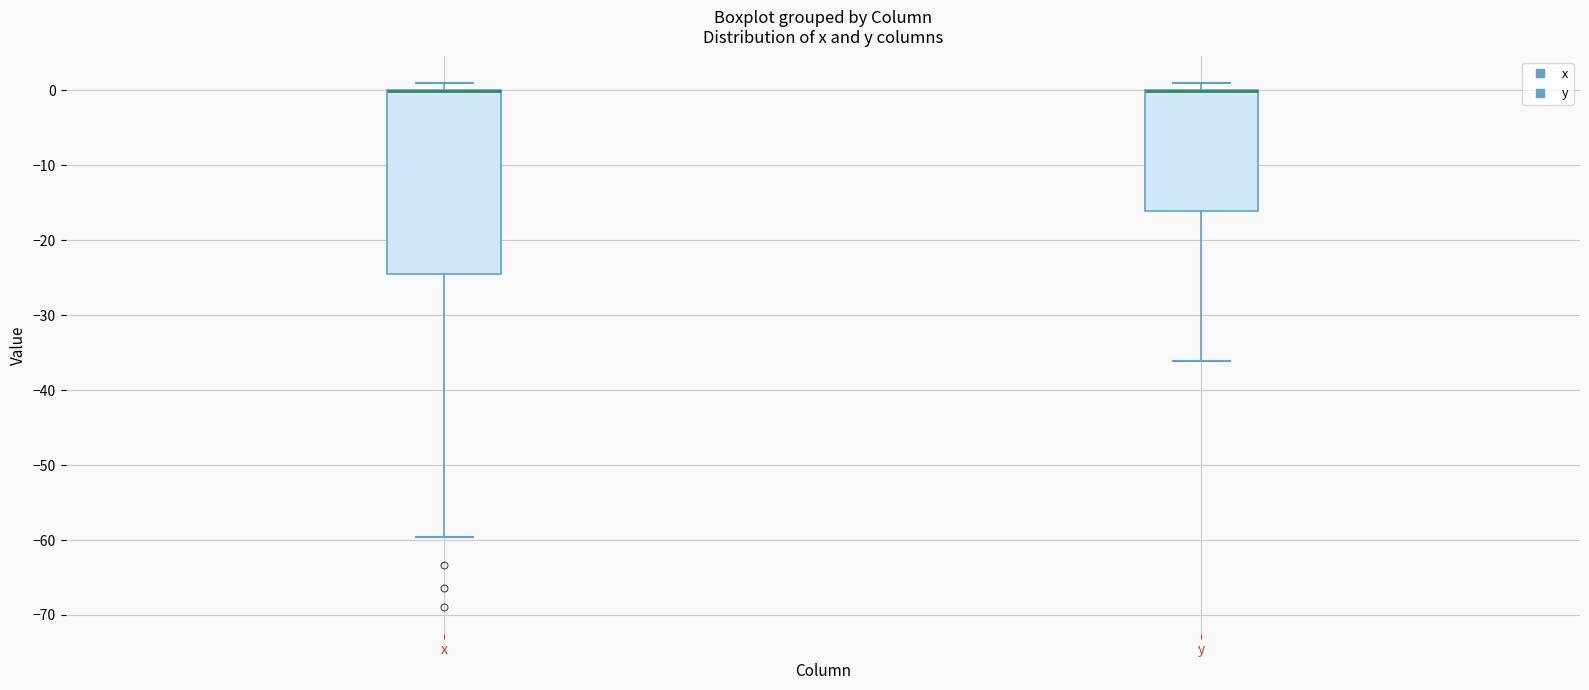

Reading left to right, transcribe this box plot: for each box, give where its median line is, the range the box spans, and where its two whiskers end, as read against the y-axis. The values are not printed on the chart, so give them approximately, as read against the axis.

x: median 0 (drawn on the box's upper edge), box -25 to 0, whiskers -60 to 1
y: median 0 (drawn on the box's upper edge), box -16 to 0, whiskers -36 to 1